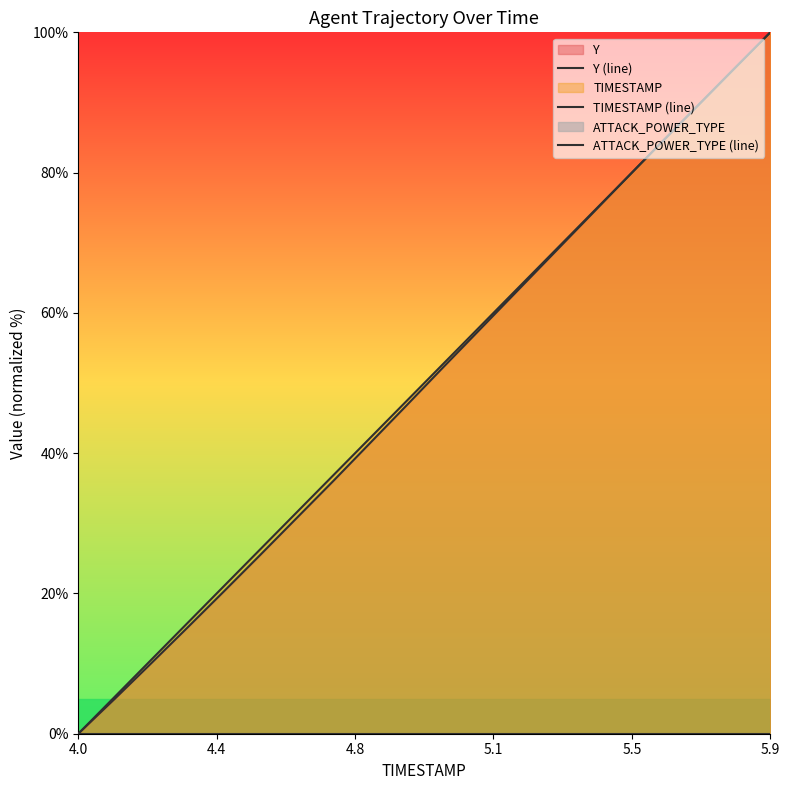

True or false: ATTACK_POWER_TYPE (line) and Y (line) intersect in this chart.

False